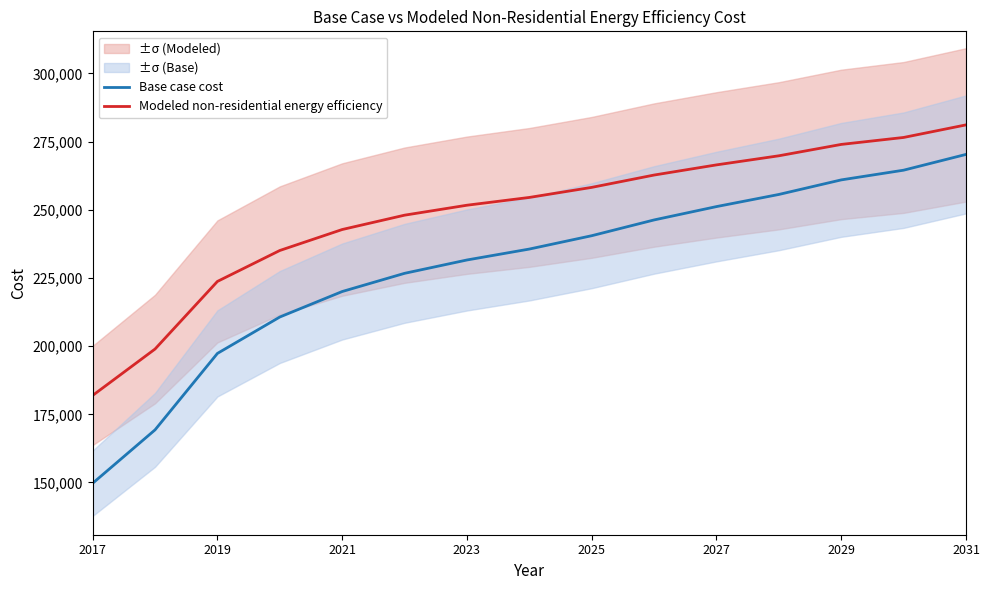

The Modeled non-residential energy efficiency series shows 124289.4 at 2027. True or false?

False